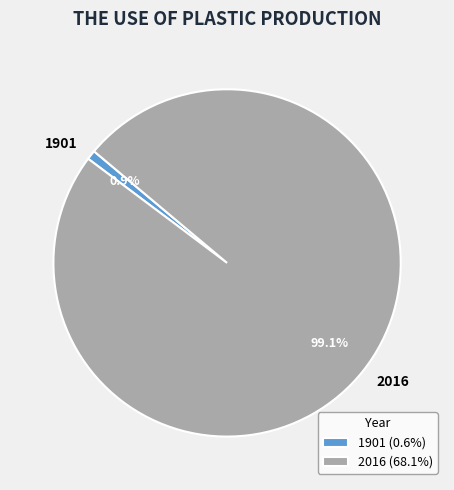

What is the smallest slice in the pie chart?

1901